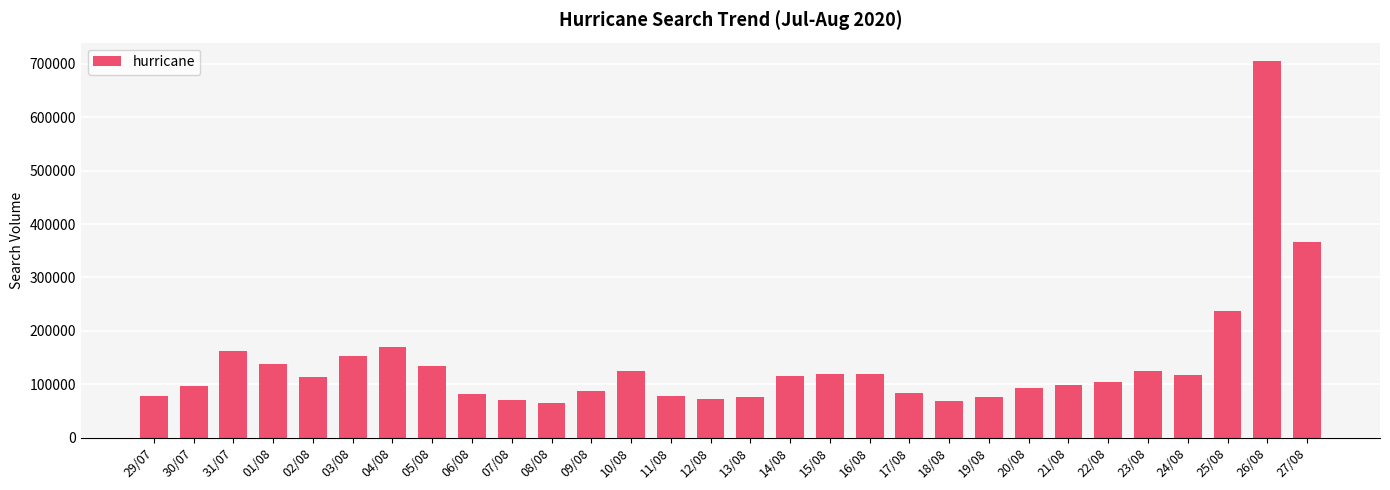

What is the difference between the second highest and minimum values?

302331